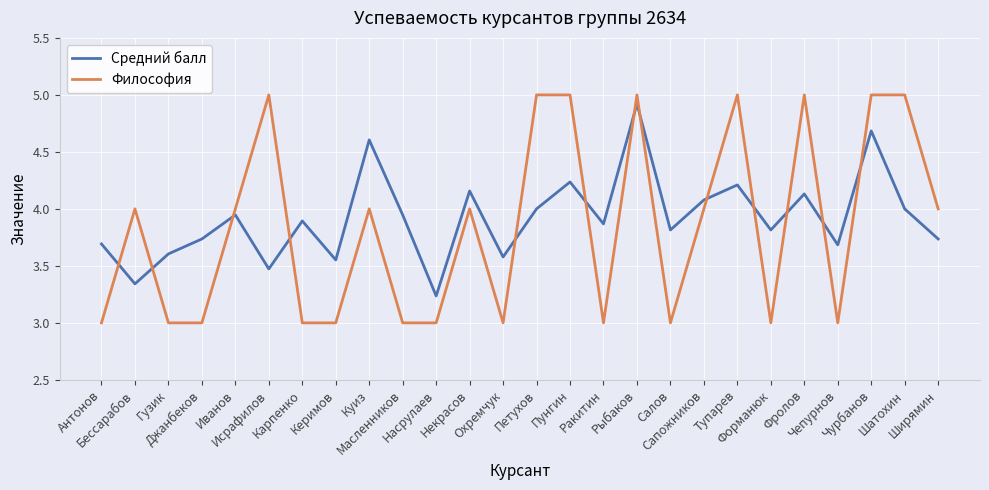

Which series changed the most between Джанбеков and Чепурнов?

Средний балл